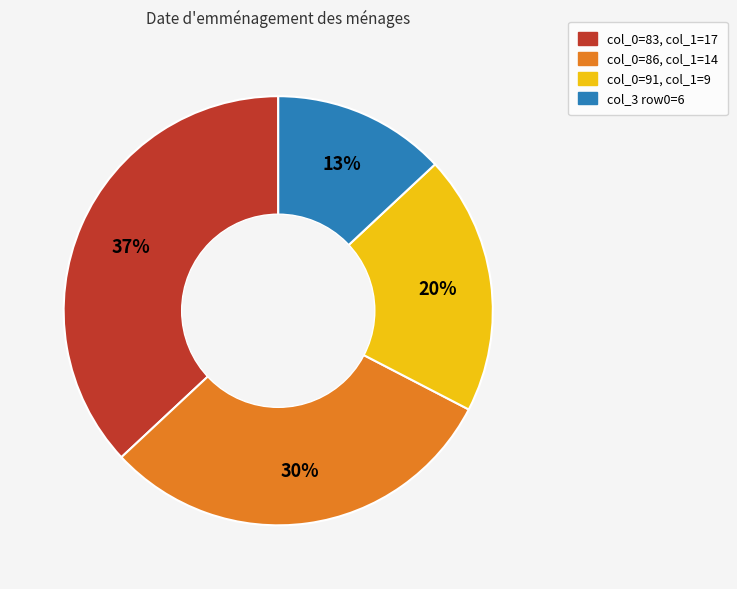

To the nearest percent, what is the difference between the largest and smallest slice percentages?

24%